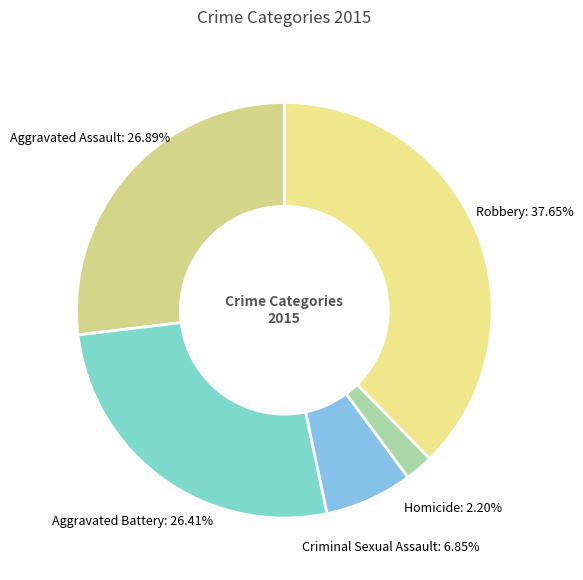

How many segments does this pie chart have?

5